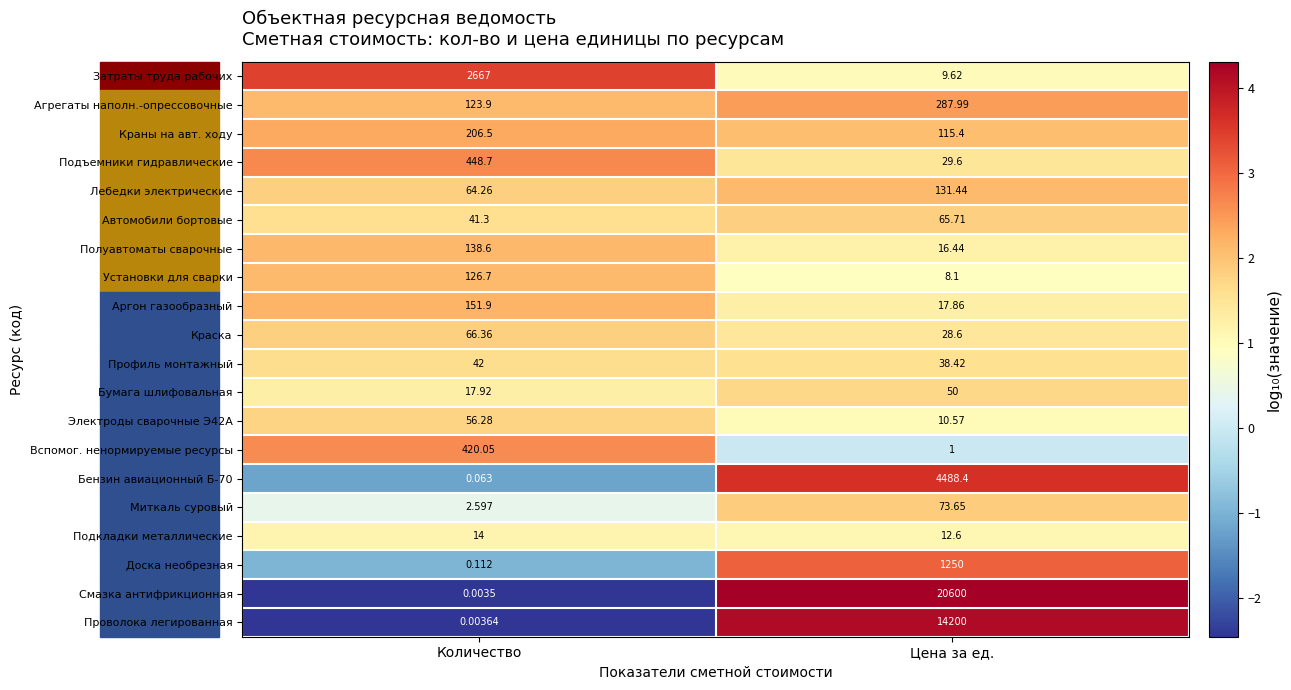

Which category has the highest value across all series?

Цена за ед.